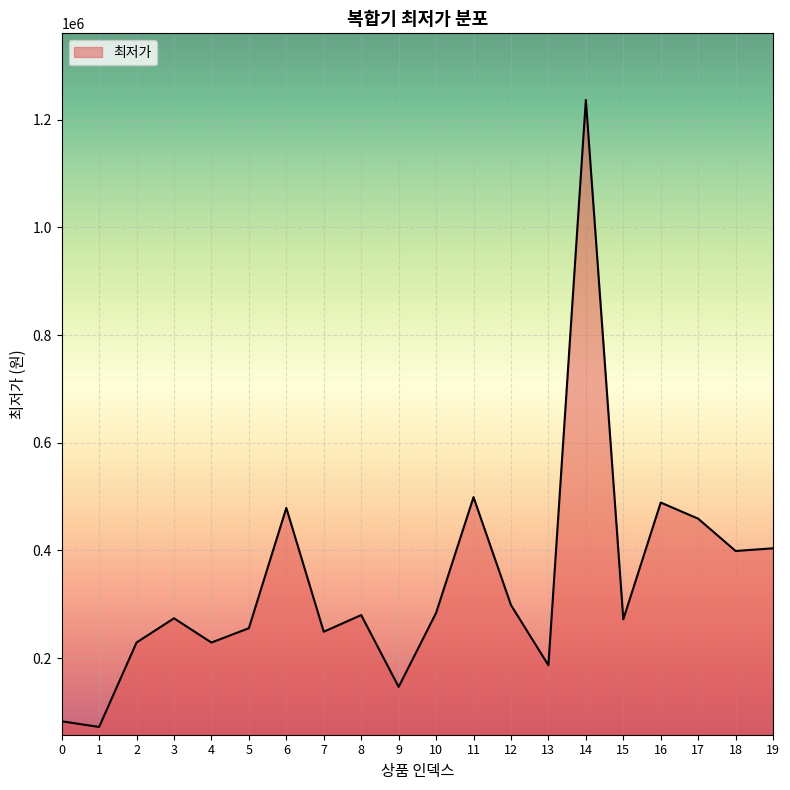

Is it true that the value at 3 is 474798?

False